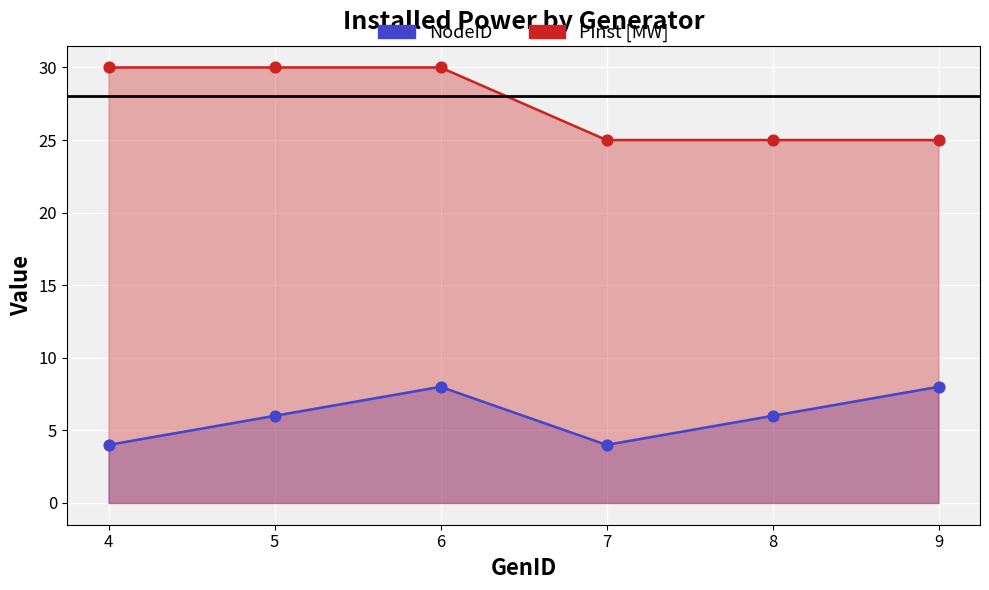

At which category is the sum across all series the highest?

6